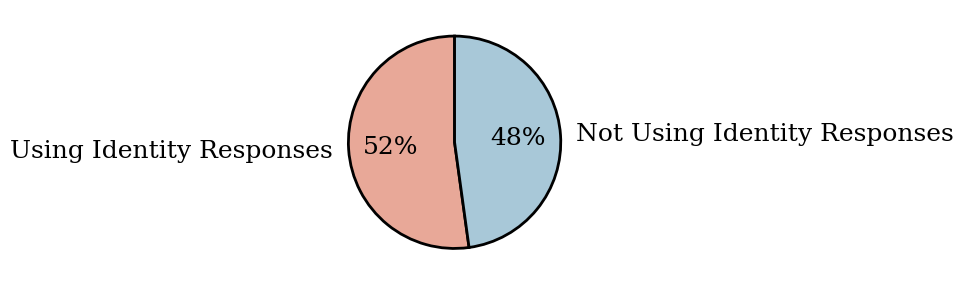

Do Using Identity Responses and Not Using Identity Responses together represent more than half of the pie?

Yes